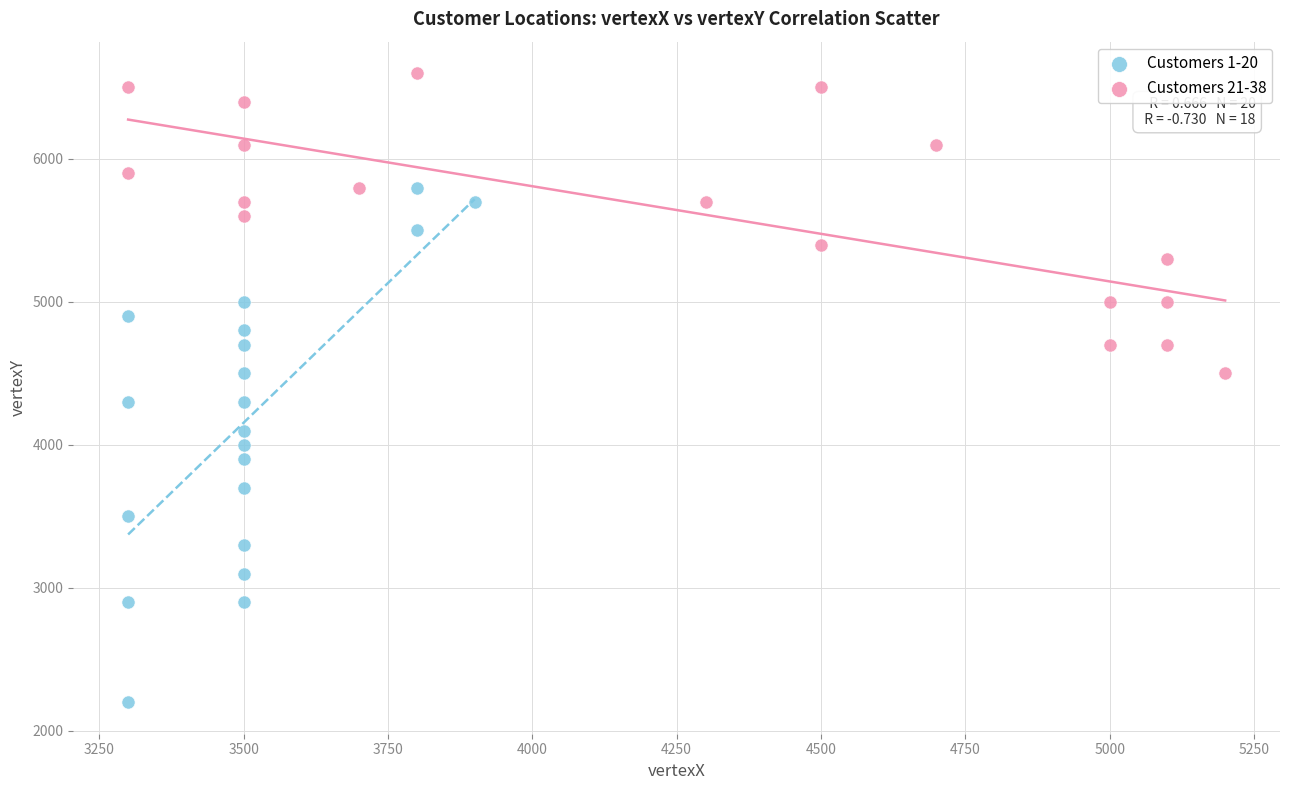

Which series has the largest Y range (max minus min)?

Customers 1-20